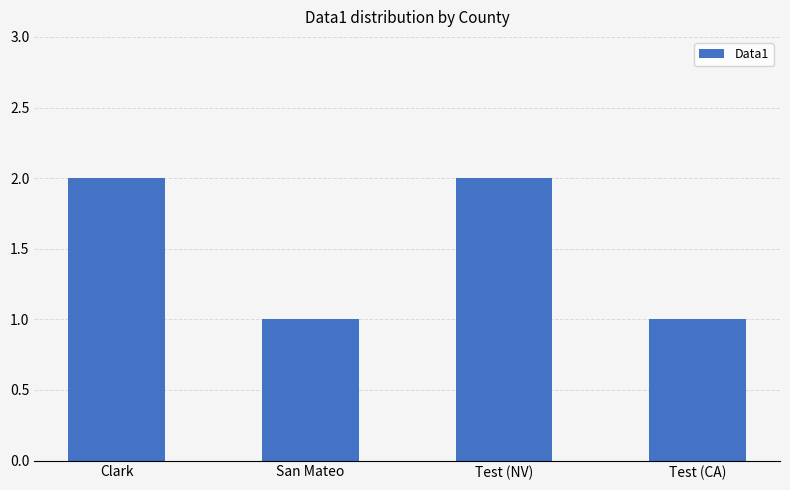

What is the label of the 4th bar from the right?

Clark